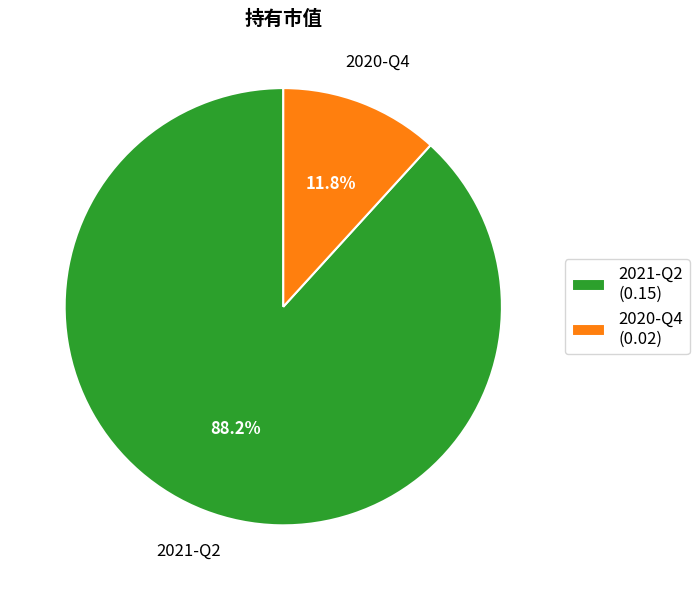

The 2020-Q4 slice represents 1% of the pie. True or false?

False